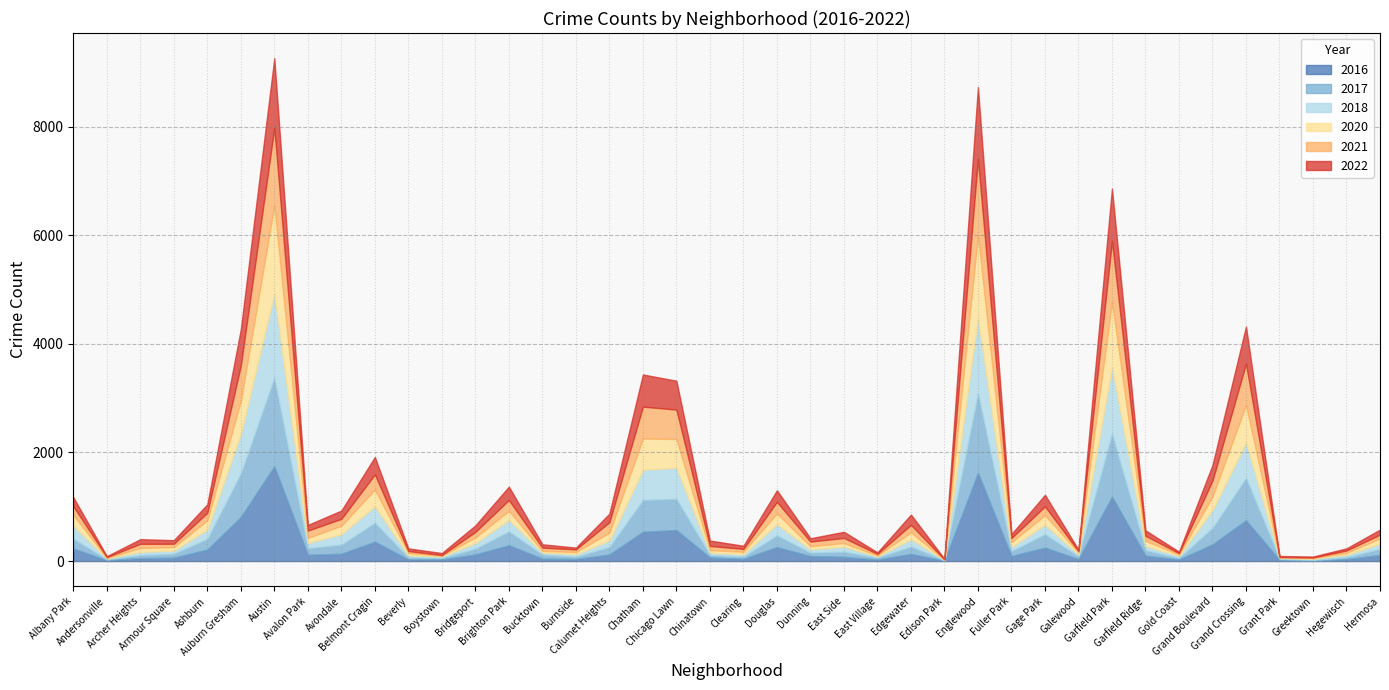

What is the spread (max minus min) of values at Armour Square?

12